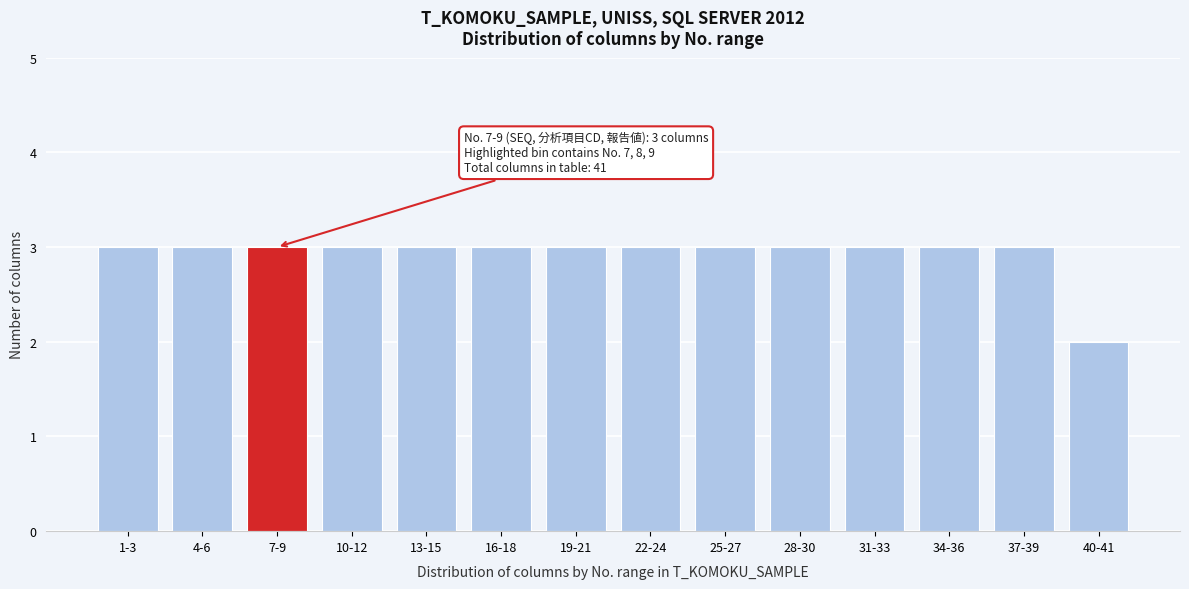

Reading left to right, what are all the values shown in this chart?

3	3	3	3	3	3	3	3	3	3	3	3	3	2